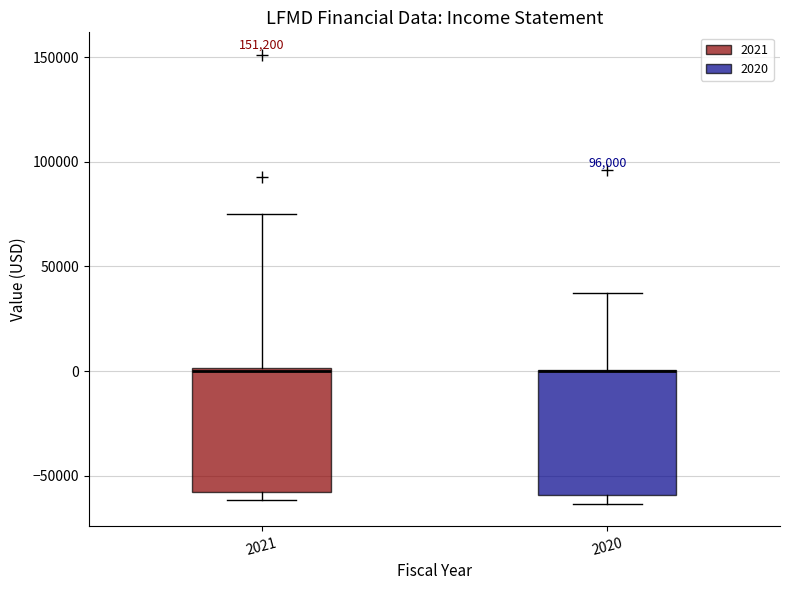

Reading left to right, transcribe this box plot: for each box, give where its median line is, the range the box spans, and where its two whiskers end, as read against the y-axis. The values are not printed on the chart, so give them approximately, as read against the axis.

2021: median 0, box -60000 to 0, whiskers -60000 (just below the box's lower edge) to 75000
2020: median 0 (drawn on the box's upper edge), box -60000 to 0, whiskers -65000 to 35000